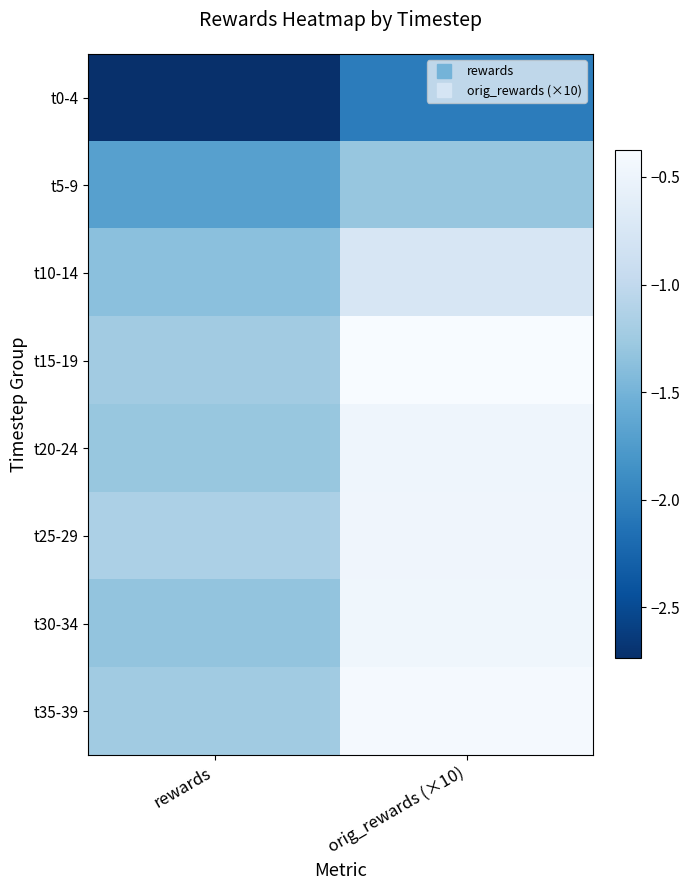

At which category is the sum across all series the highest?

orig_rewards (×10)